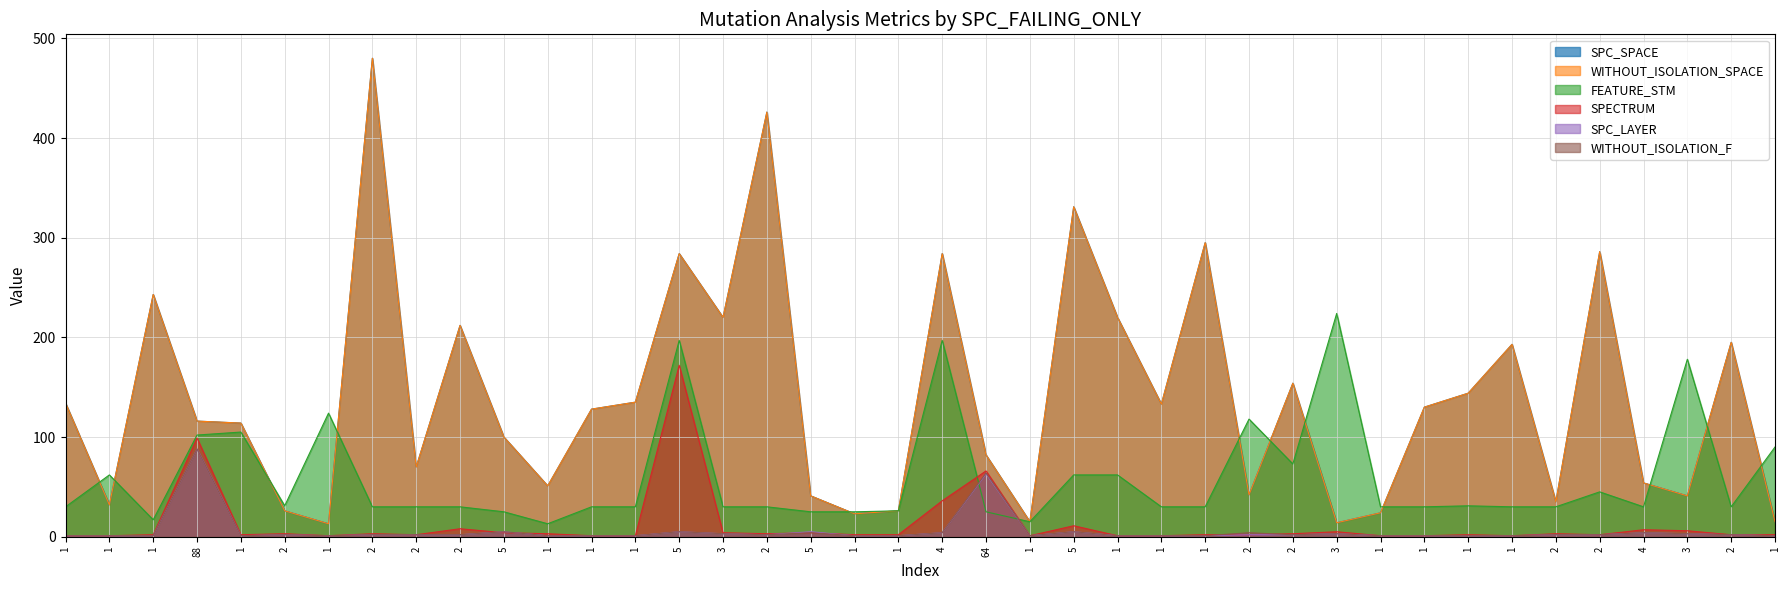

How many distinct data groups are displayed?

6